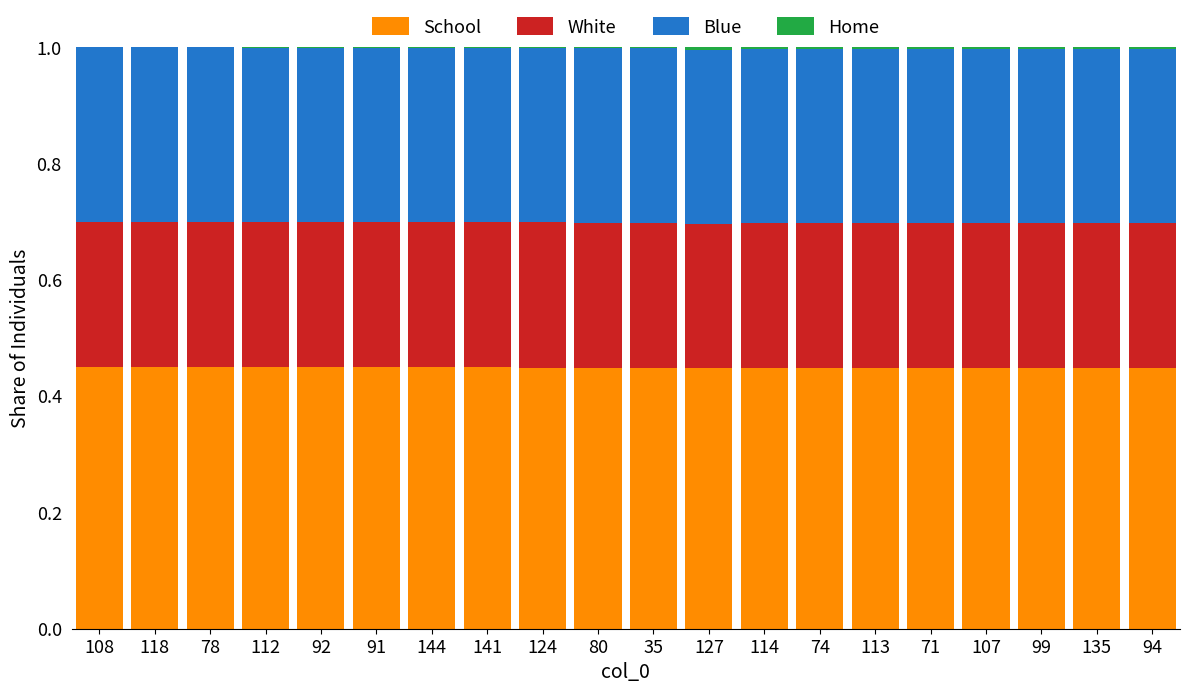

Rank the series by their maximum value, from highest to lowest.

School, Blue, White, Home